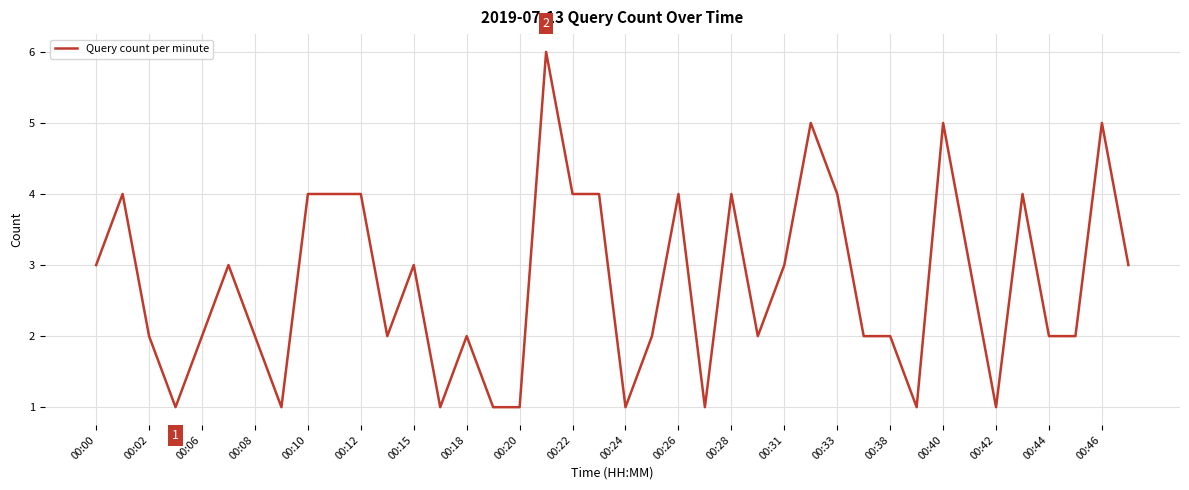

What is the greatest value displayed?

6